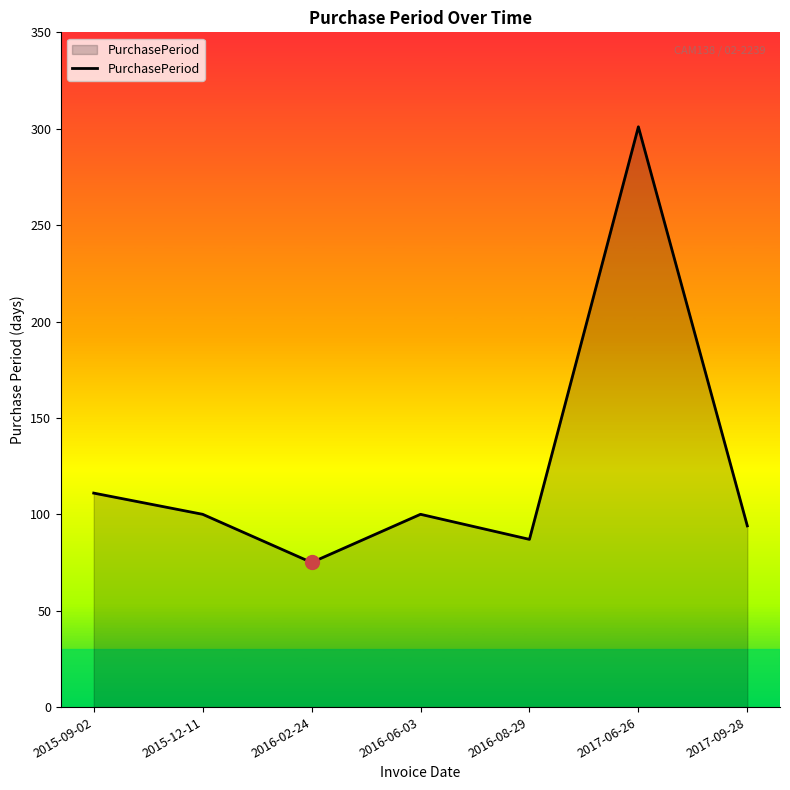

What is the change in value from 2015-12-11 to 2016-08-29?

-13